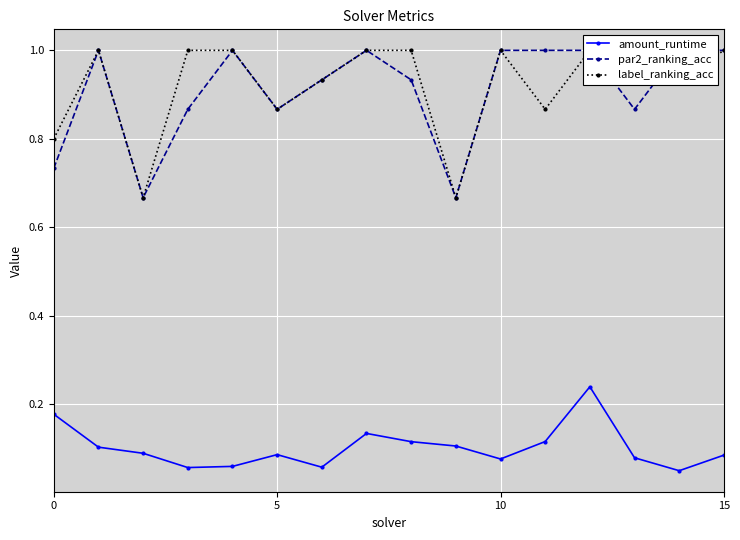

The label_ranking_acc series shows 0.5 at 15. True or false?

False